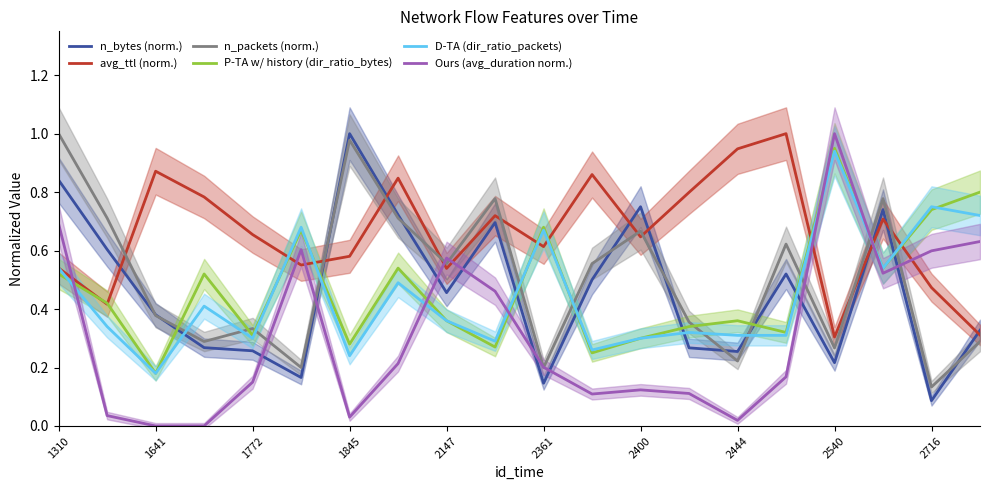

How many times do D-TA (dir_ratio_packets) and Ours (avg_duration norm.) cross each other?

5